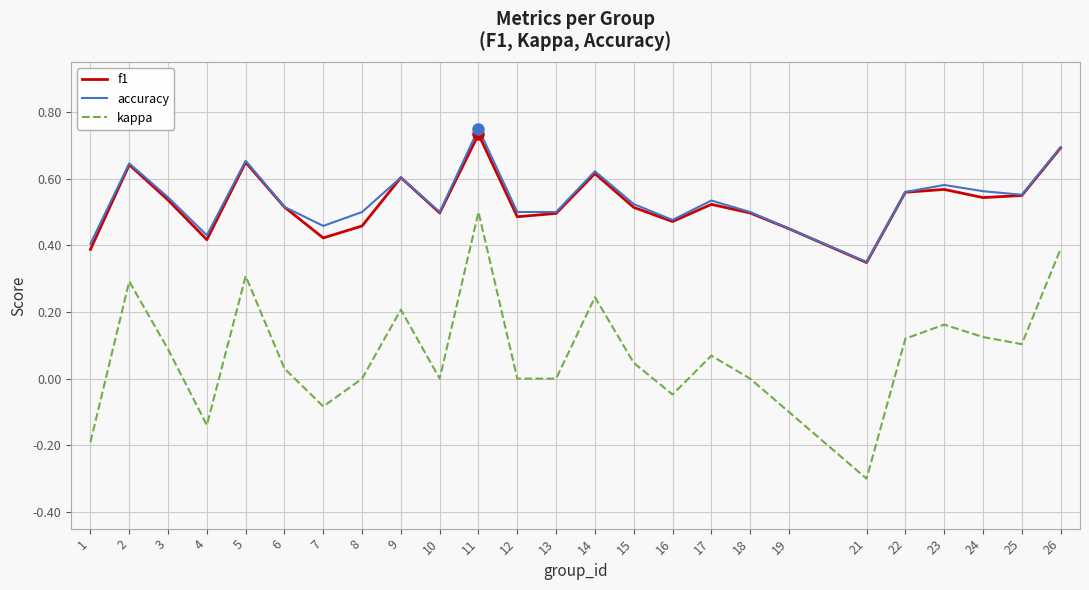

What is the sum of all f1 values?

13.2